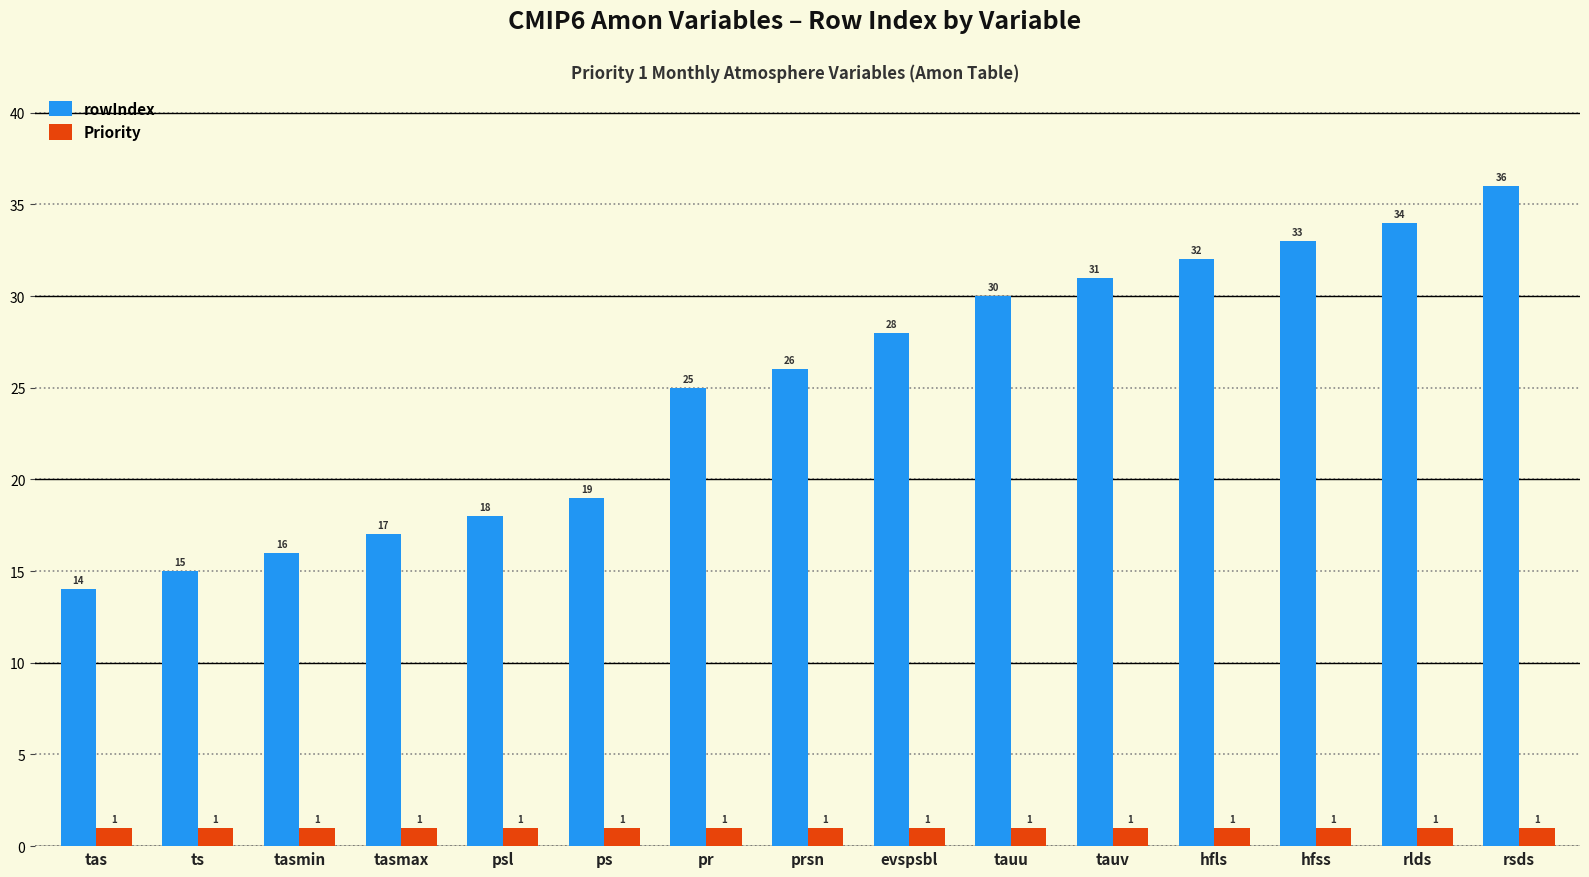

How many bars are there in total?

30